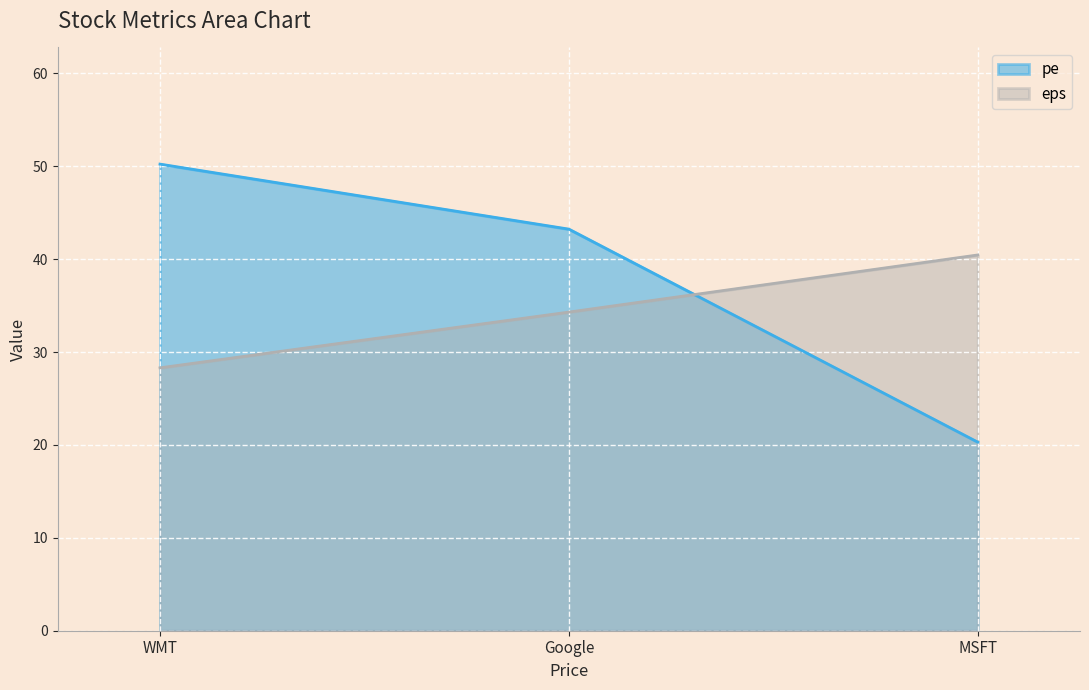

What is the sum of all pe values?

113.8